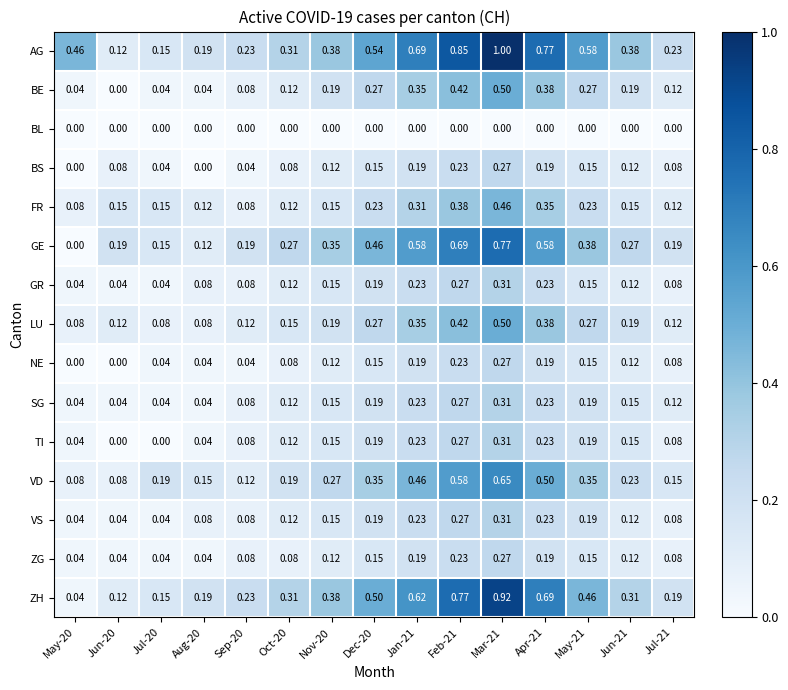

Is the value of GR at Oct-20 greater than the value of TI at Jun-21?

No